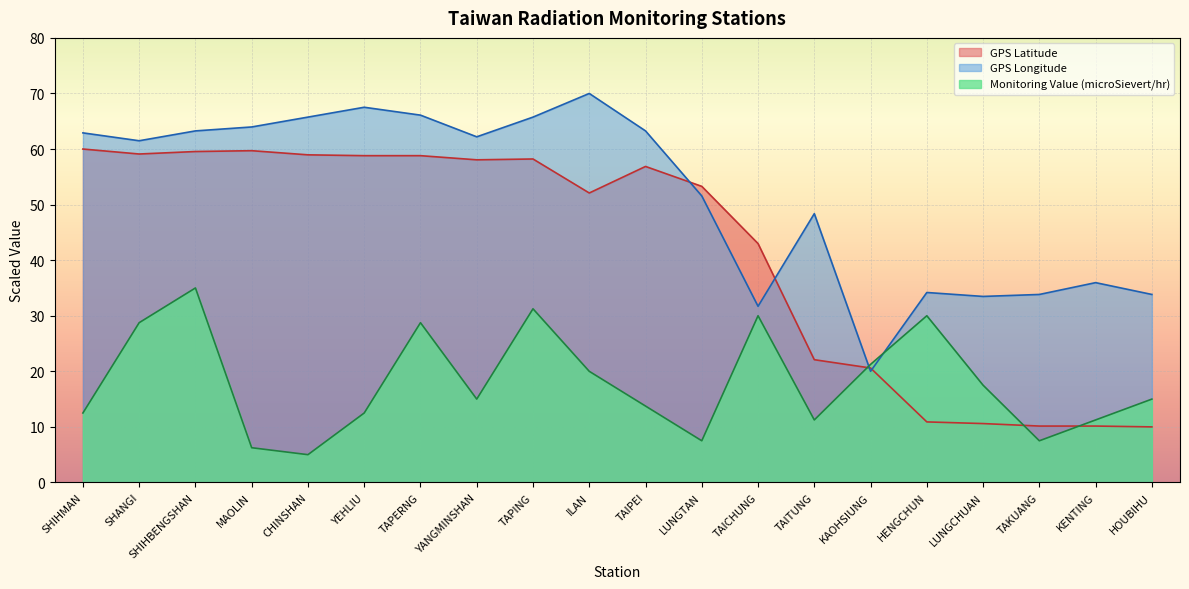

Where does the Monitoring Value (microSievert/hr) series first go above 15?

SHANGI